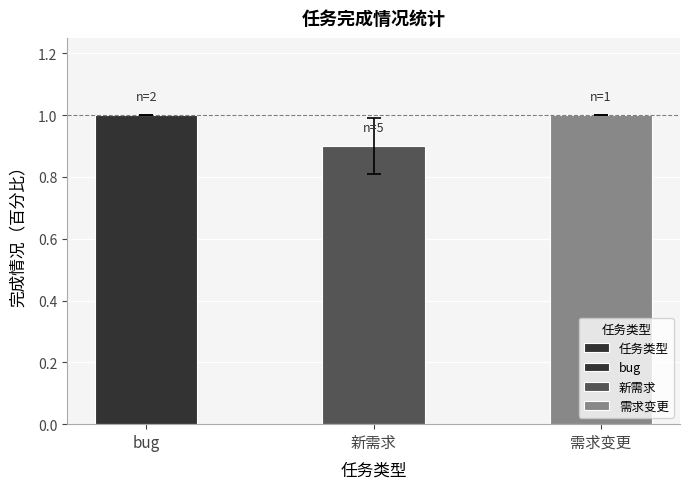

Between 需求变更 and 新需求, which is larger?

需求变更